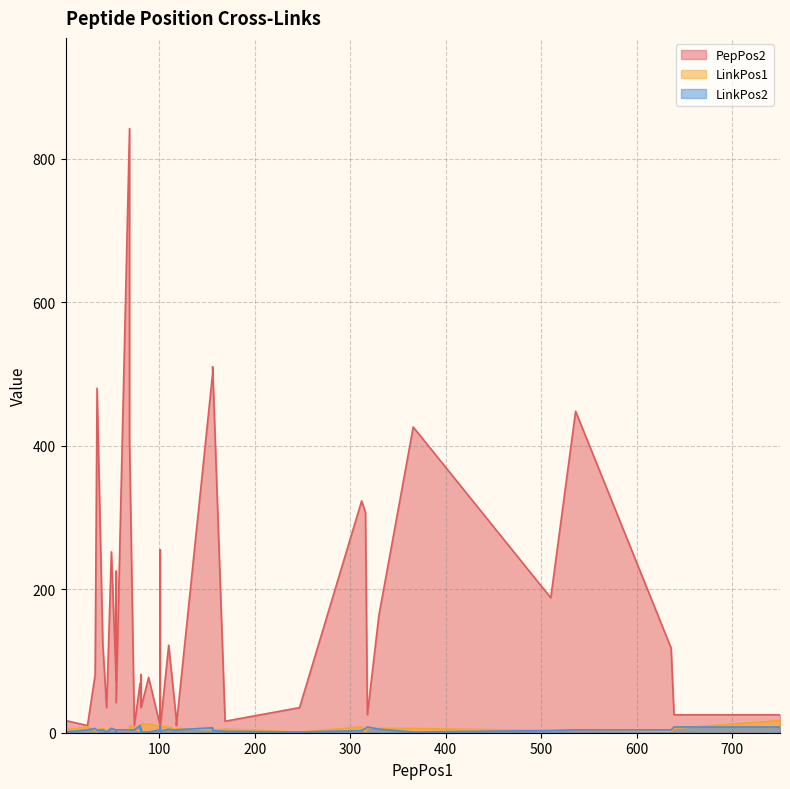

What is the difference between the maximum and minimum values in the LinkPos2 series?

9